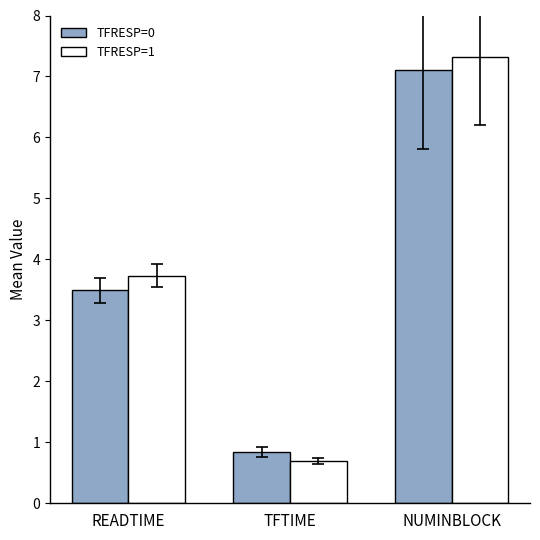

What is the difference between the maximum and minimum values in the TFRESP=1 series?

6.6